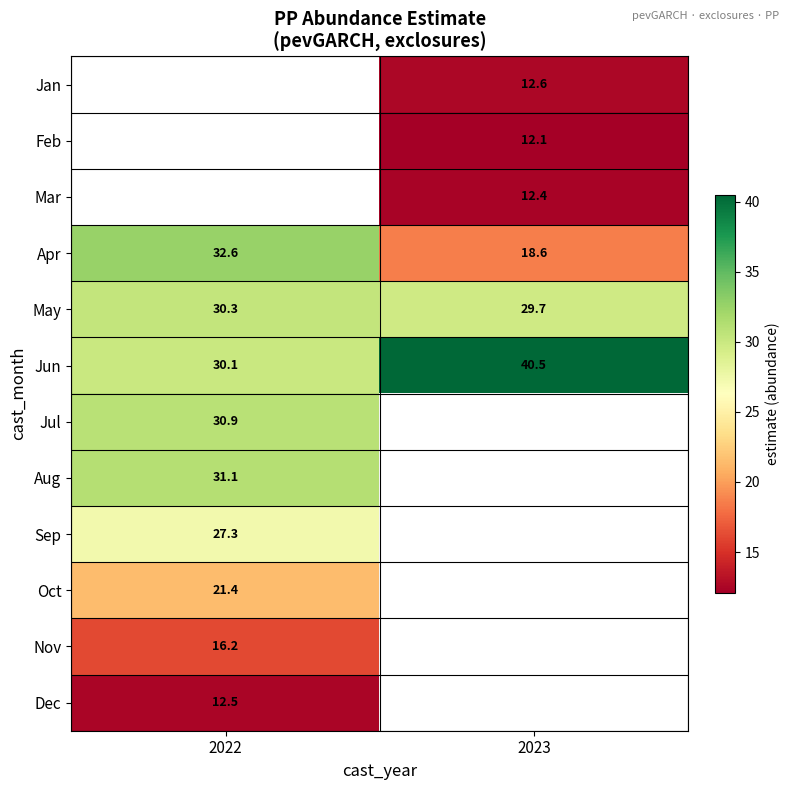

At which label is Aug closest to 31?

2022